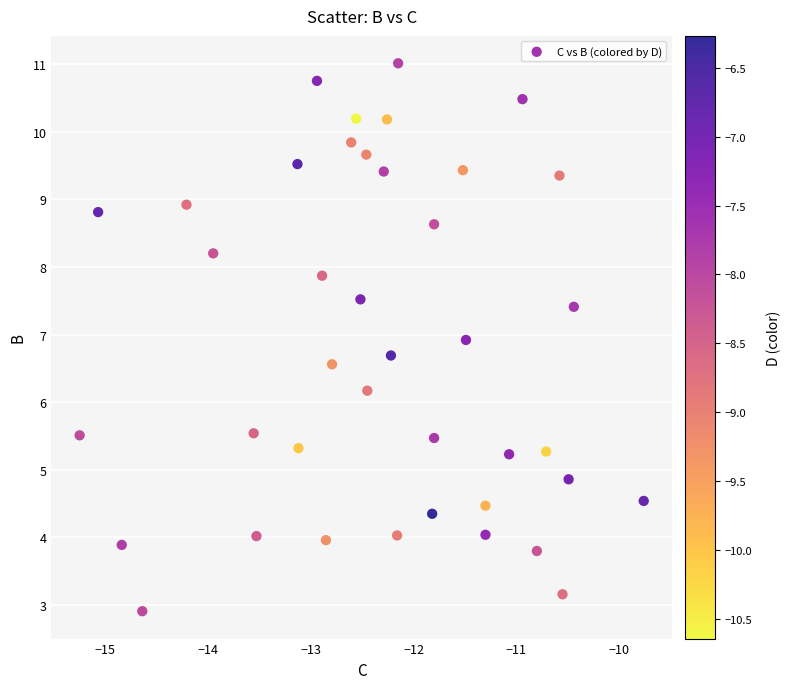

What Y value in the scatter plot is closest to 6?

6.2